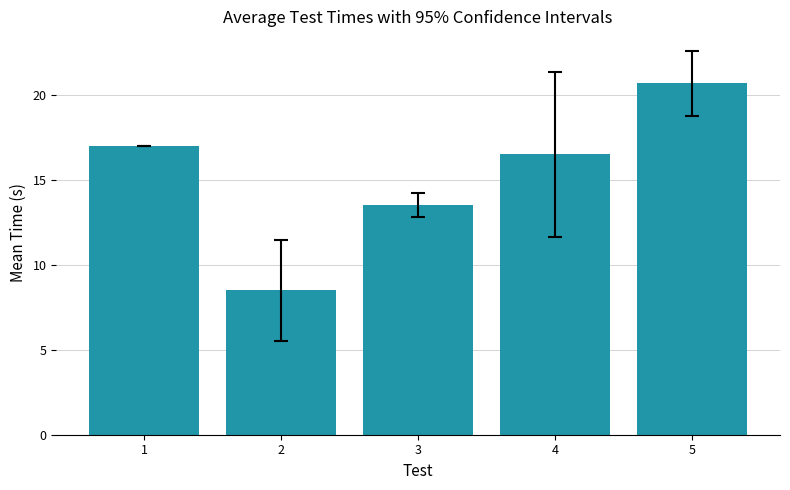

What is the difference between the maximum and minimum values?

12.2